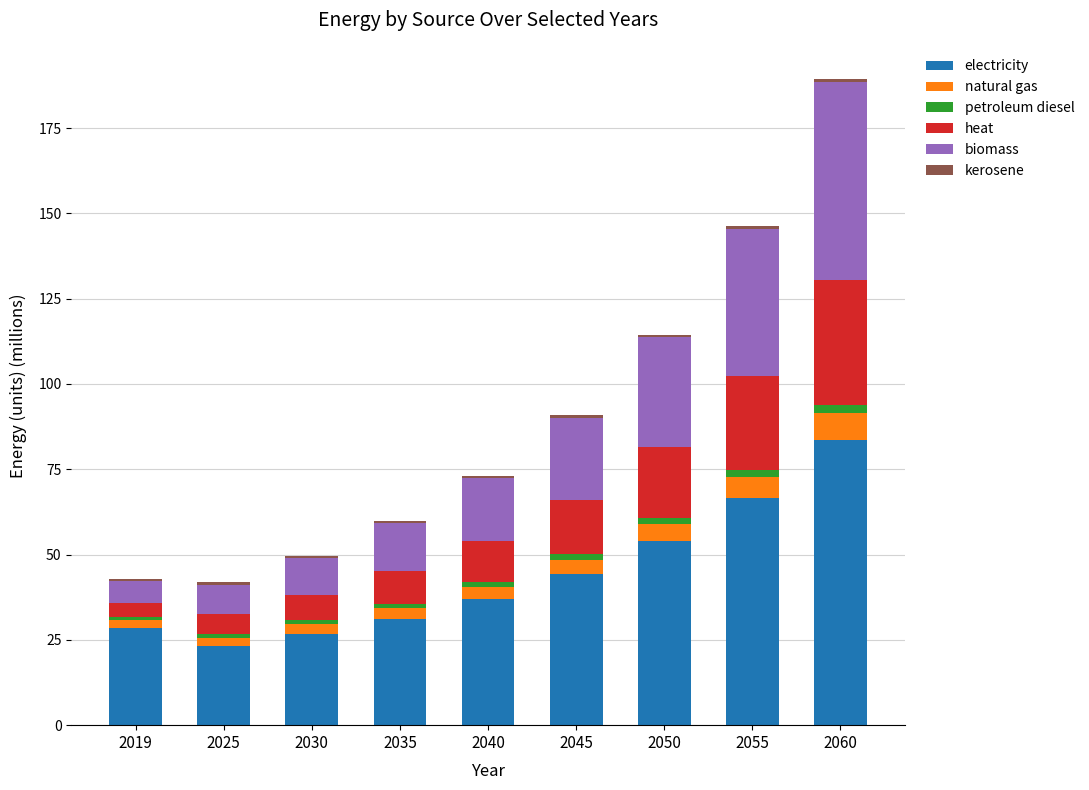

The electricity series shows 26.8 at 2030. True or false?

True